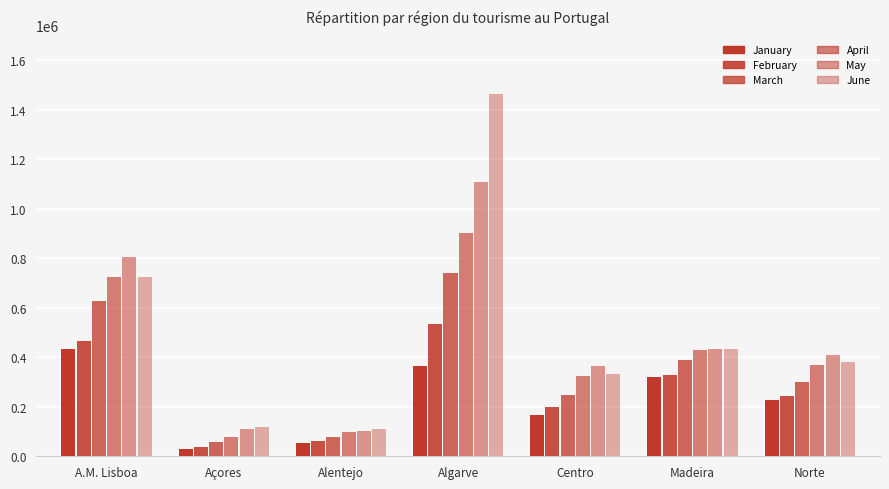

What is the label of the 1st bar from the right?

Norte